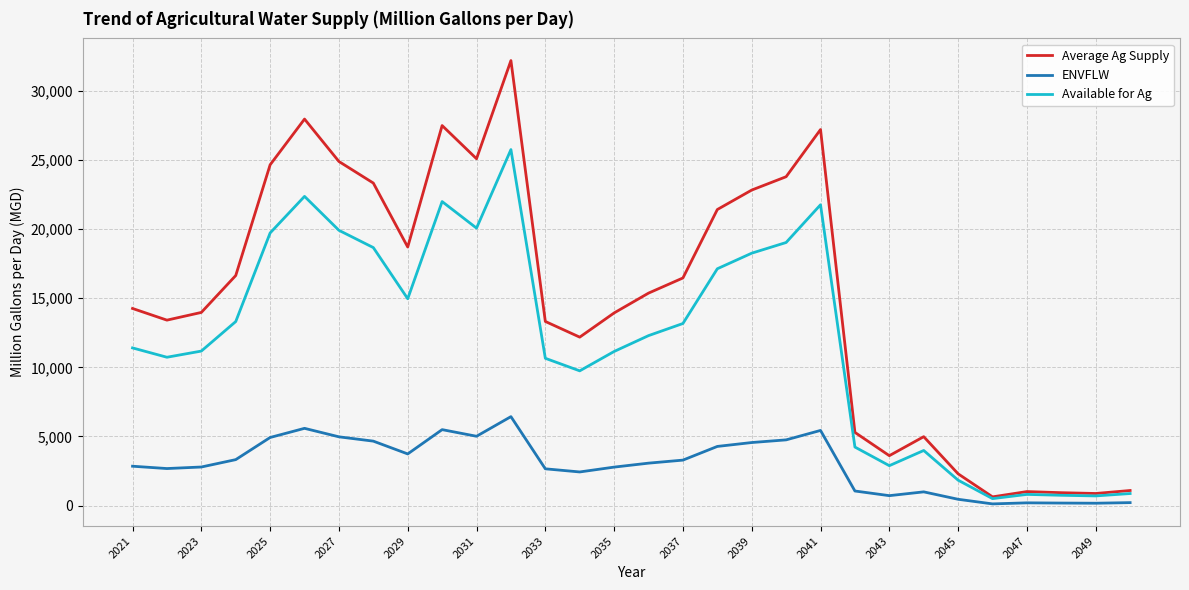

Which series has the widest spread of values?

Average Ag Supply